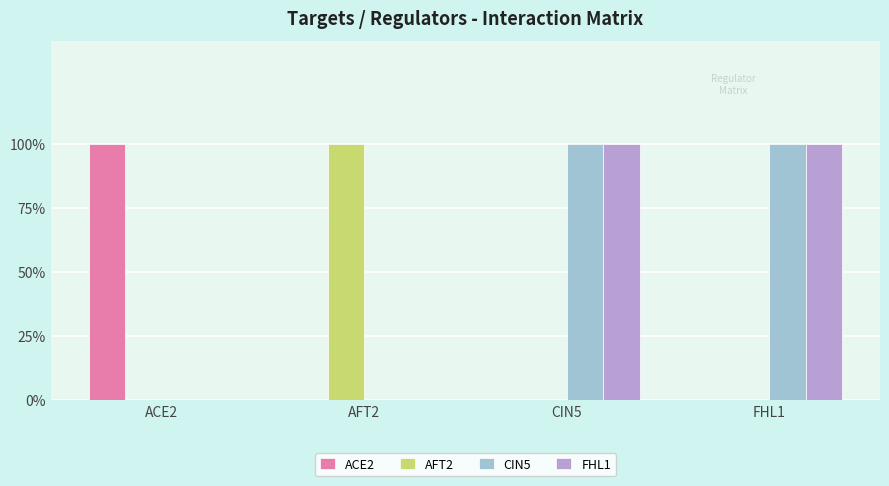

What is the maximum value for AFT2?

1